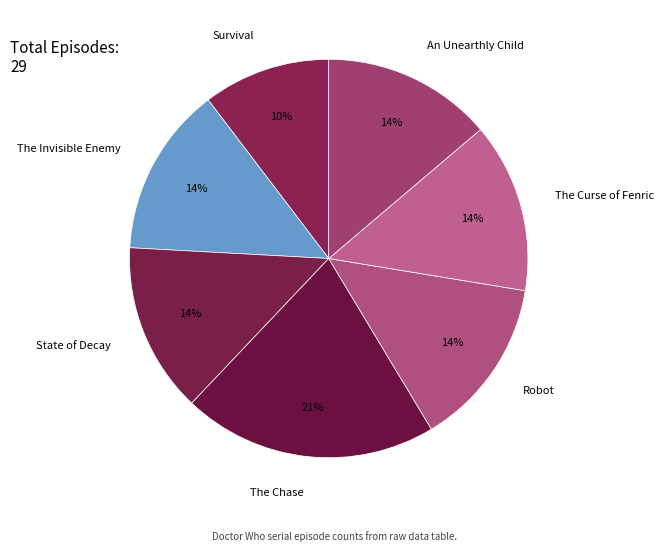

What is the ratio of the value at The Curse of Fenric to the value at An Unearthly Child?

1.0